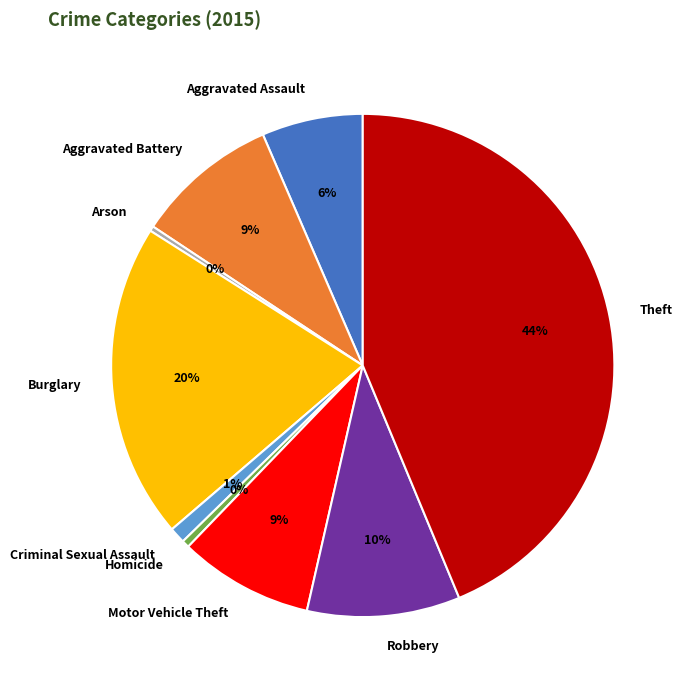

True or false: Motor Vehicle Theft accounts for 9% of the total.

True